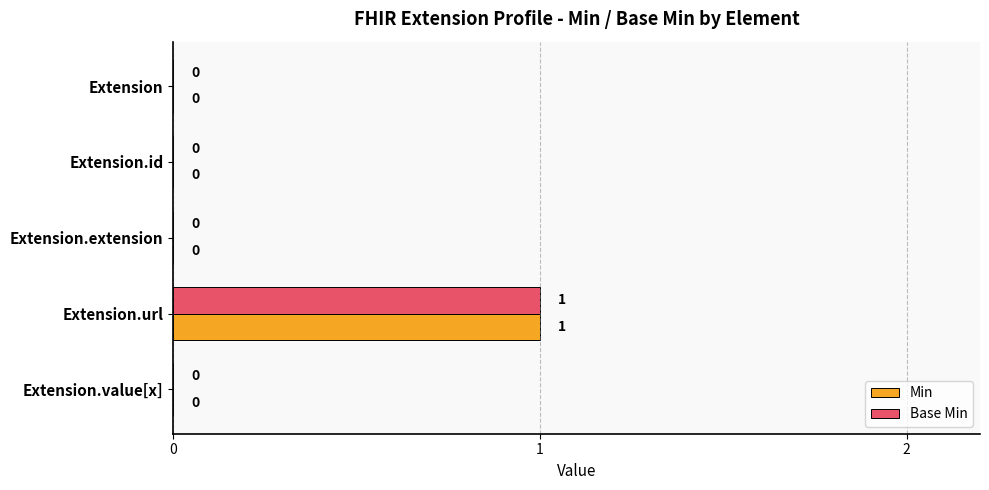

True or false: Base Min has a value of 0 at Extension.

True